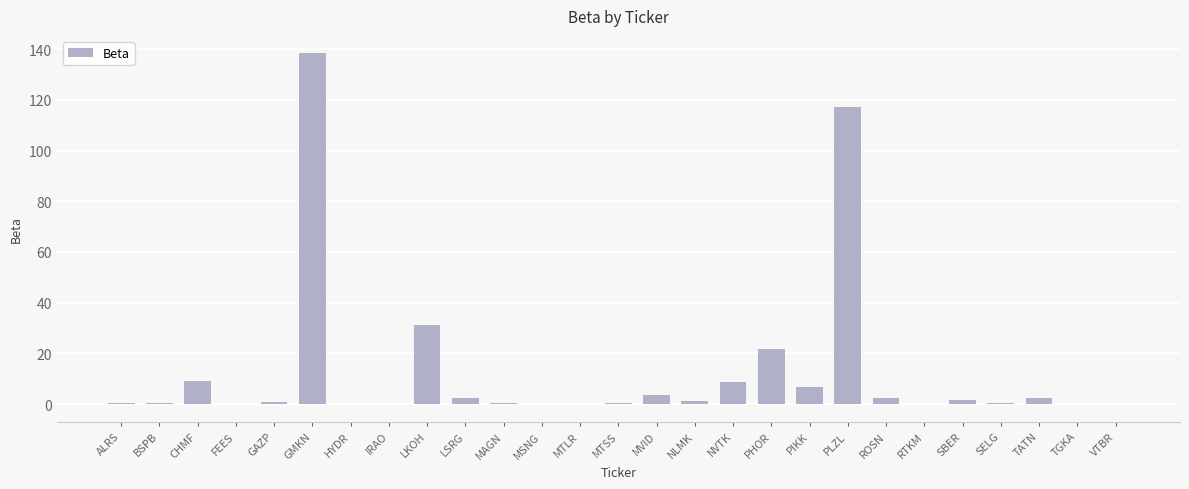

What is the sum of all values?

350.5